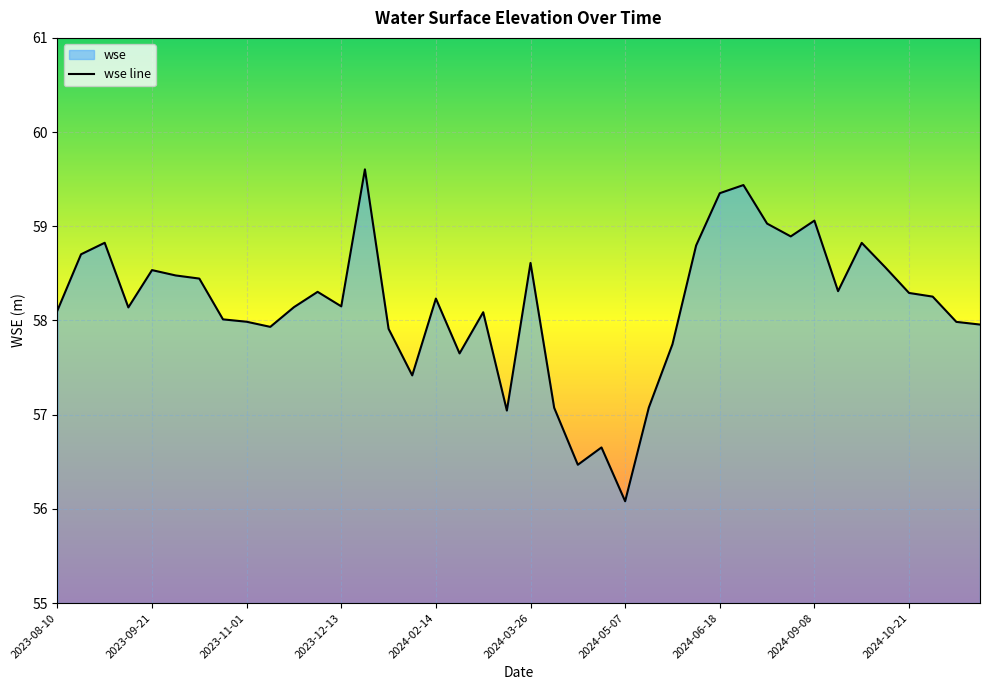

Reading left to right, transcribe all the data shown in this chart.

2023-08-10=58.1	2023-08-29=58.7	2023-08-31=58.8	2023-09-19=58.1	2023-09-21=58.5	2023-10-10=58.5	2023-10-11=58.4	2023-10-31=58.0	2023-11-01=58.0	2023-11-21=57.9	2023-11-22=58.1	2023-12-12=58.3	2023-12-13=58.1	2024-01-01=59.6	2024-01-03=57.9	2024-02-12=57.4	2024-02-14=58.2	2024-03-04=57.7	2024-03-06=58.1	2024-03-25=57.0	2024-03-26=58.6	2024-04-15=57.1	2024-04-16=56.5	2024-05-06=56.7	2024-05-07=56.1	2024-05-27=57.1	2024-05-28=57.7	2024-06-16=58.8	2024-06-18=59.4	2024-07-07=59.4	2024-07-28=59.0	2024-08-18=58.9	2024-09-08=59.1	2024-09-09=58.3	2024-09-30=58.8	2024-10-20=58.6	2024-10-21=58.3	2024-11-30=58.3	2024-12-02=58.0	2024-12-21=58.0